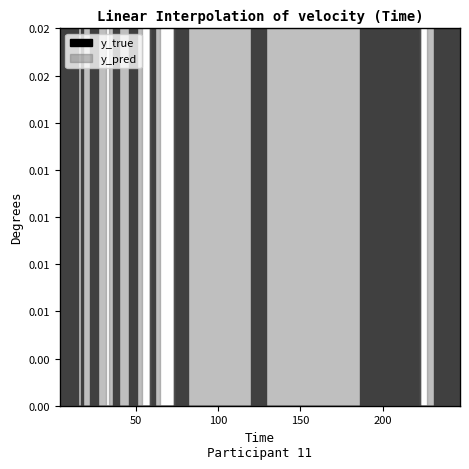

Where is y_pred nearest to the value 0?

223